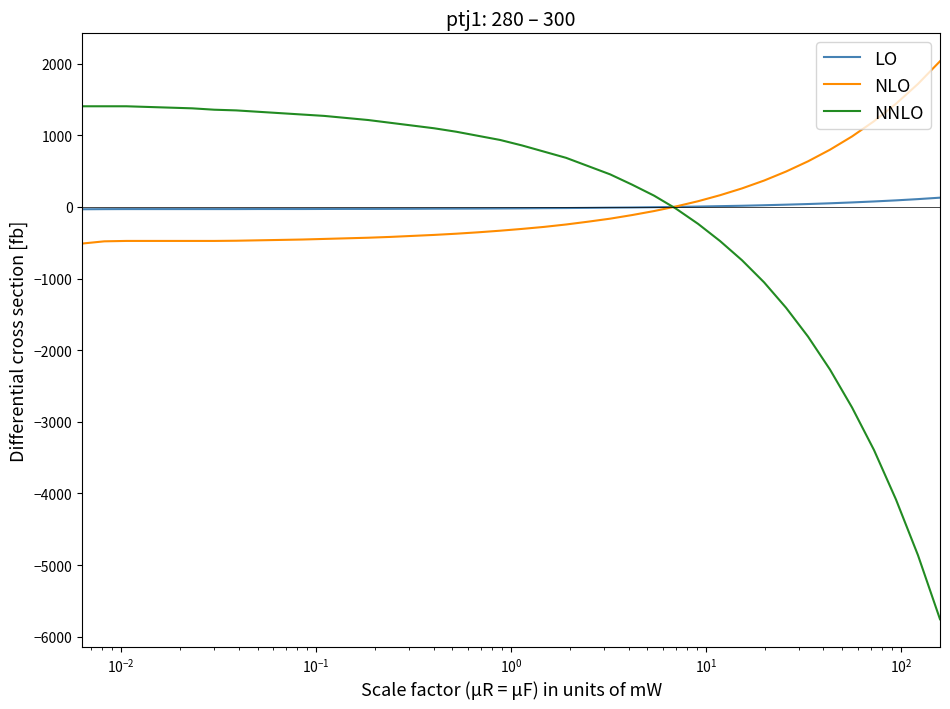

What is the smallest value displayed?

-5756.4